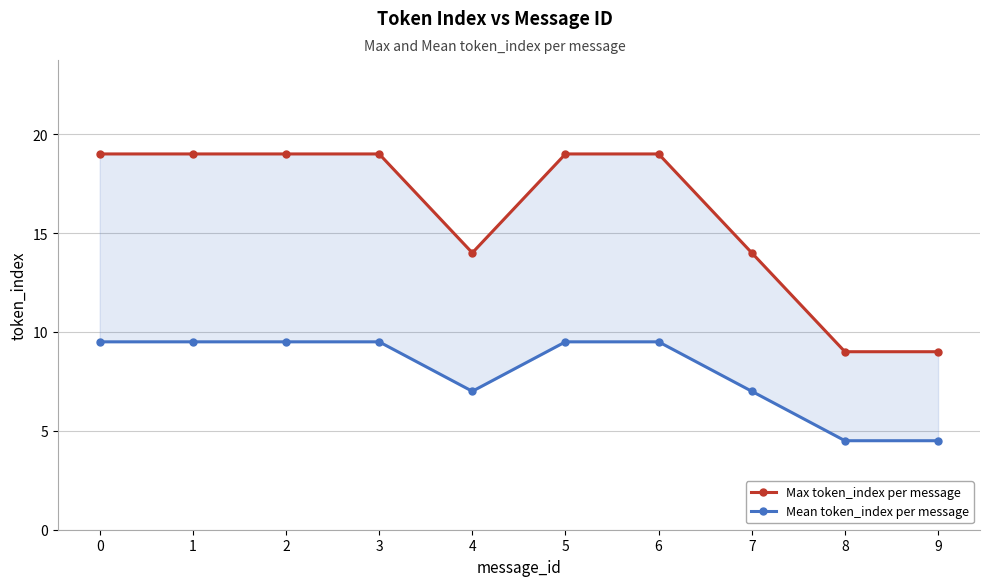

Rank the categories by Max token_index per message value from highest to lowest.

0, 1, 2, 3, 5, 6, 4, 7, 8, 9